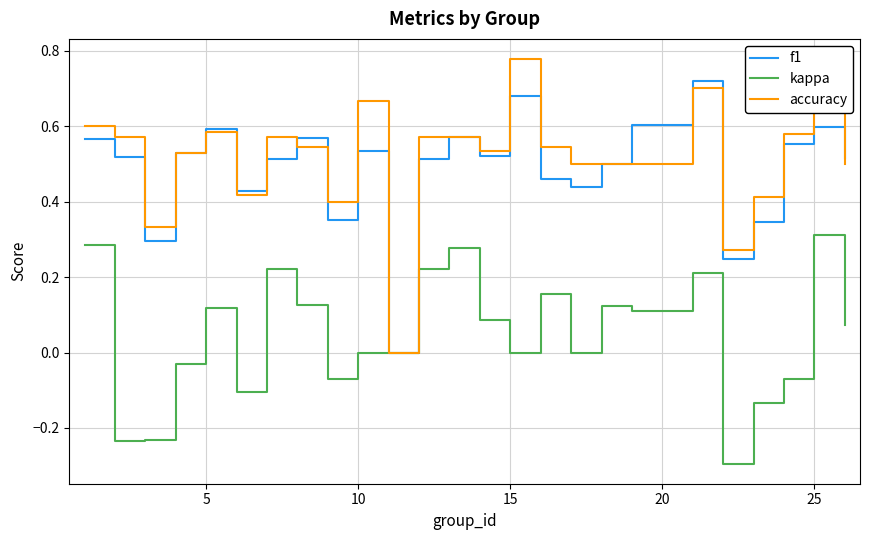

List the series in order of their peak value, lowest first.

kappa, f1, accuracy